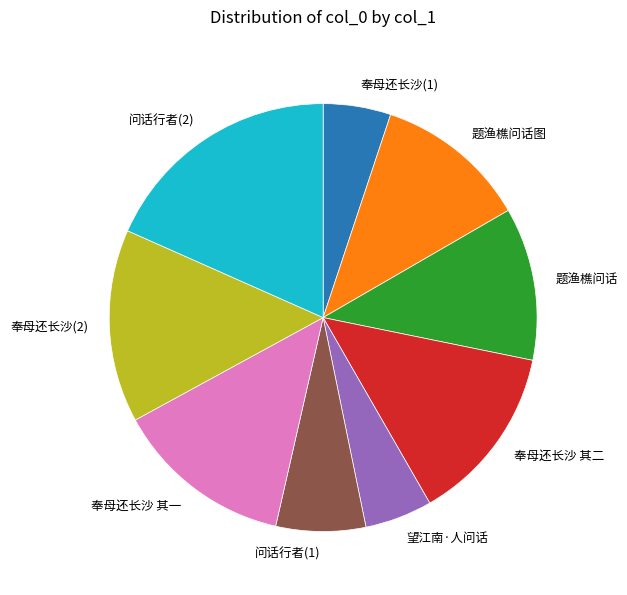

Which slice is the largest?

问话行者(2)